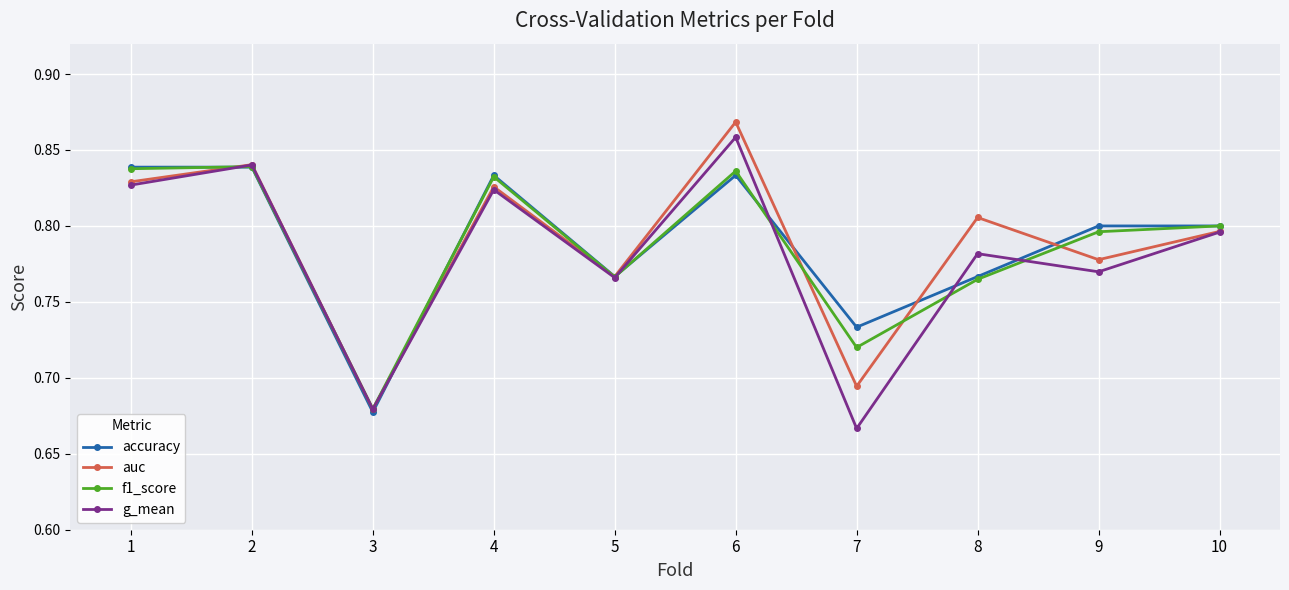

Rank the categories by g_mean value from highest to lowest.

6, 2, 1, 4, 10, 8, 9, 5, 3, 7